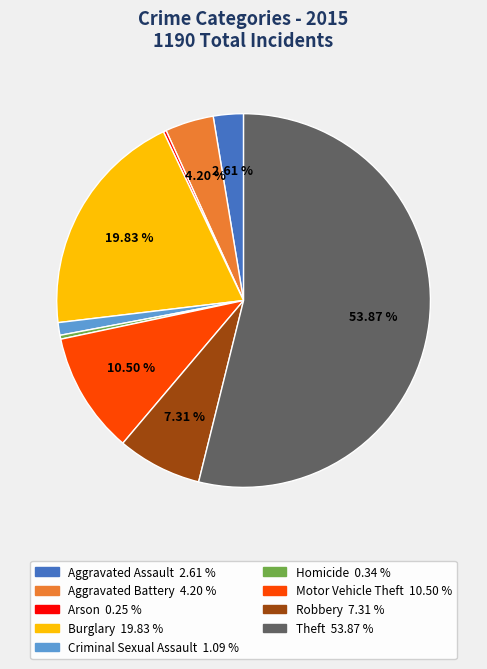

Approximately how many times larger is the value at Robbery compared to Burglary?

0.4